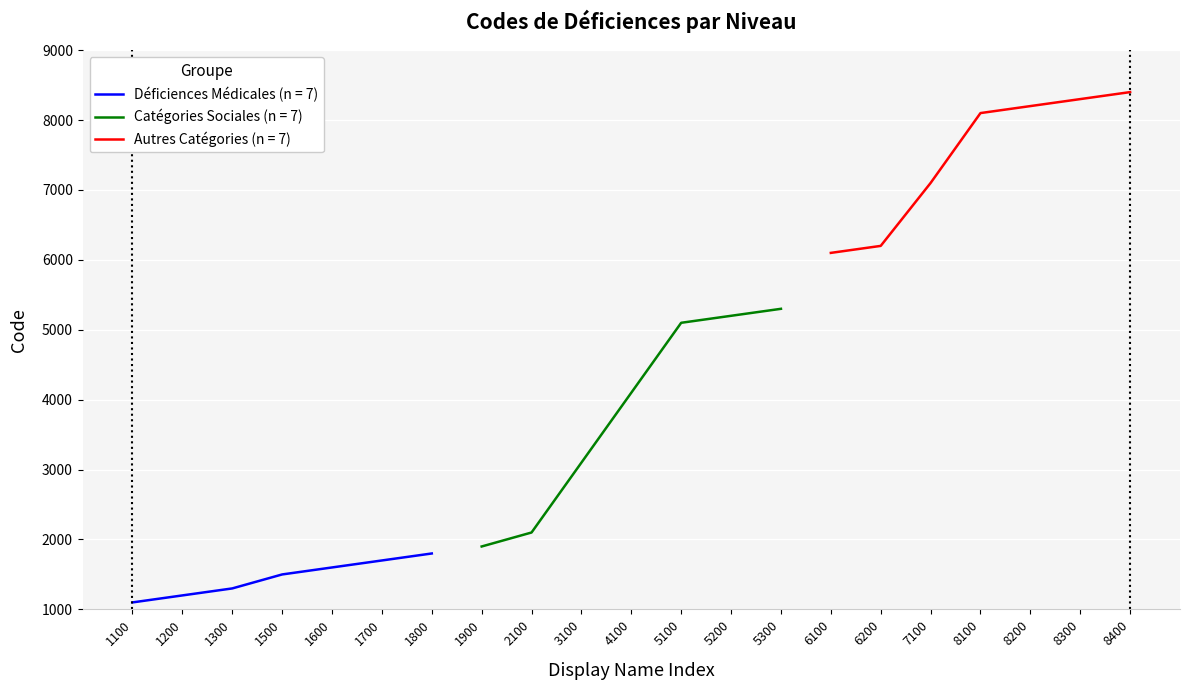

True or false: Déficiences Médicales (n = 7) has a value of 1600 at 1600.

True